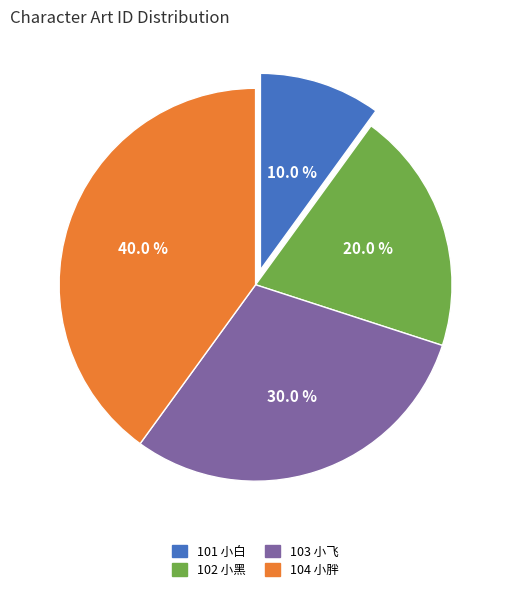

To the nearest percent, what portion does 103 小飞 represent?

30%